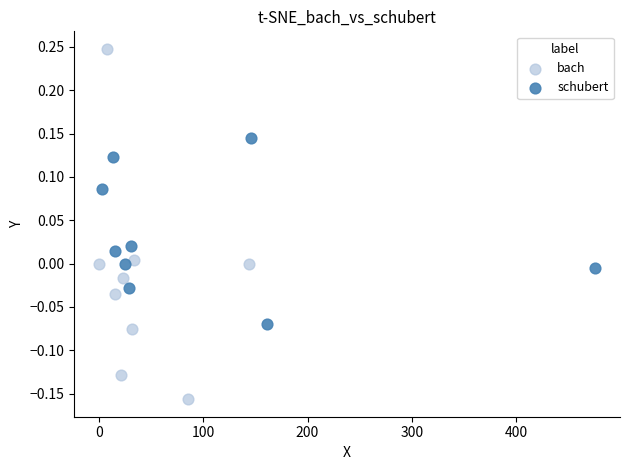

What are all the series names shown in the legend?

bach, schubert